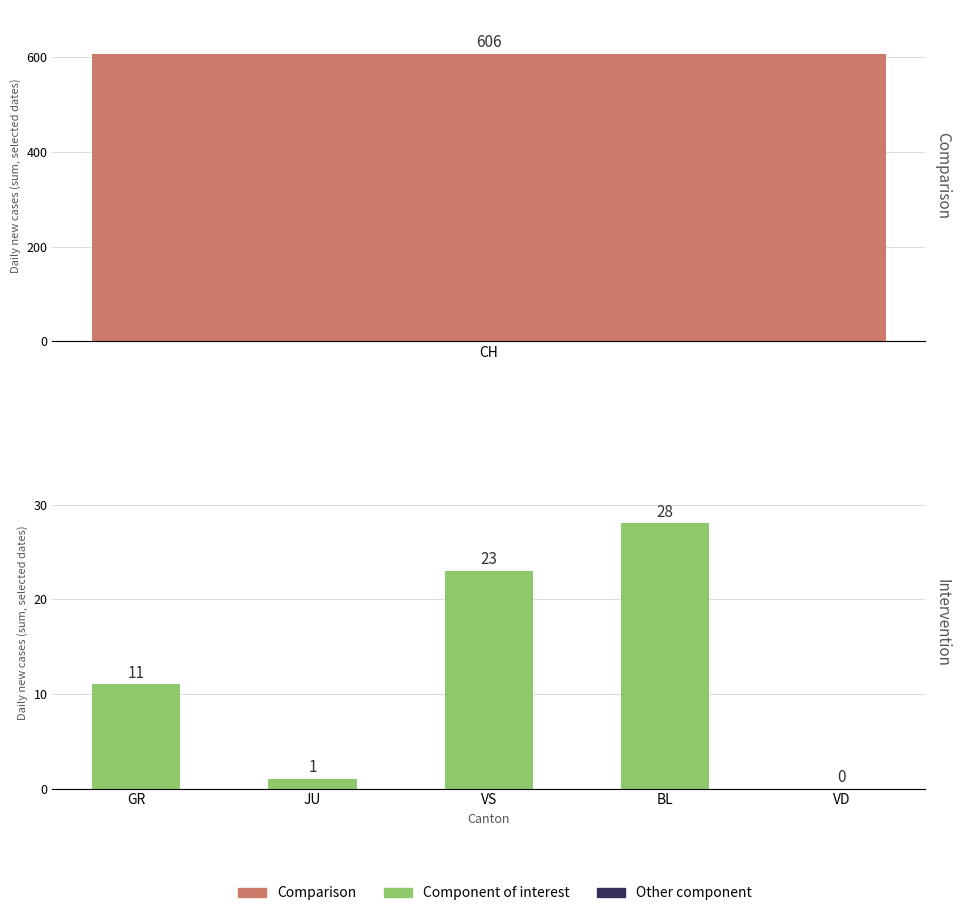

Does the chart contain stacked bars?

No